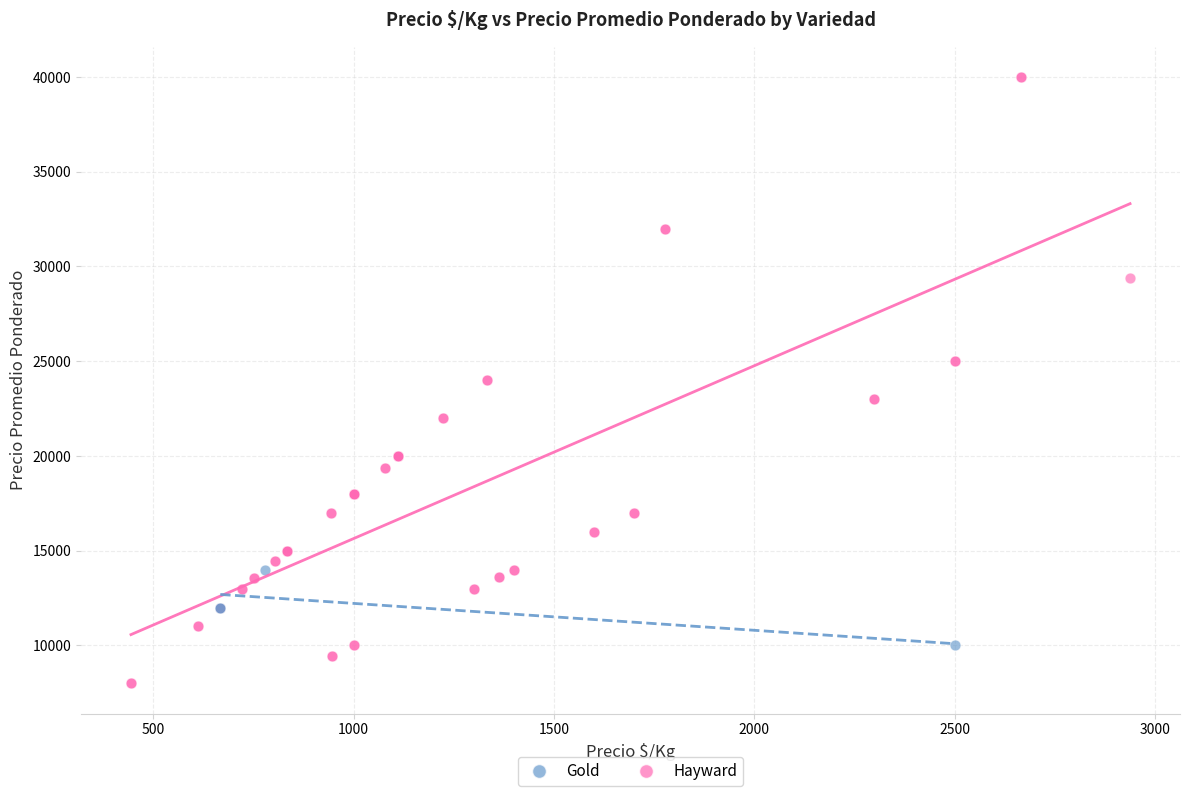

Which series contains the highest Y value?

Hayward